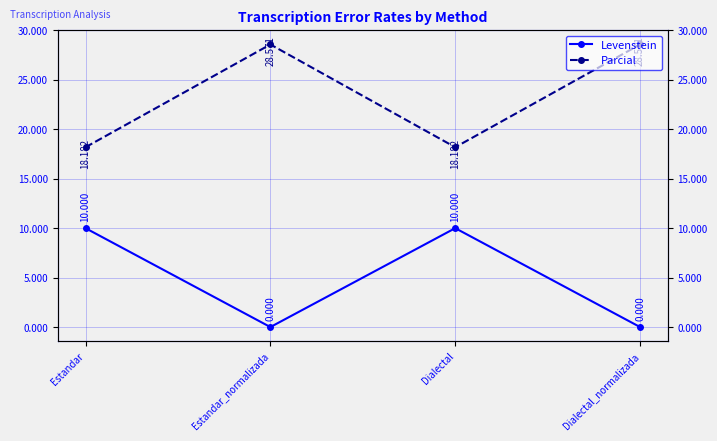

The value of Parcial at Dialectal_normalizada is 28.6. True or false?

True